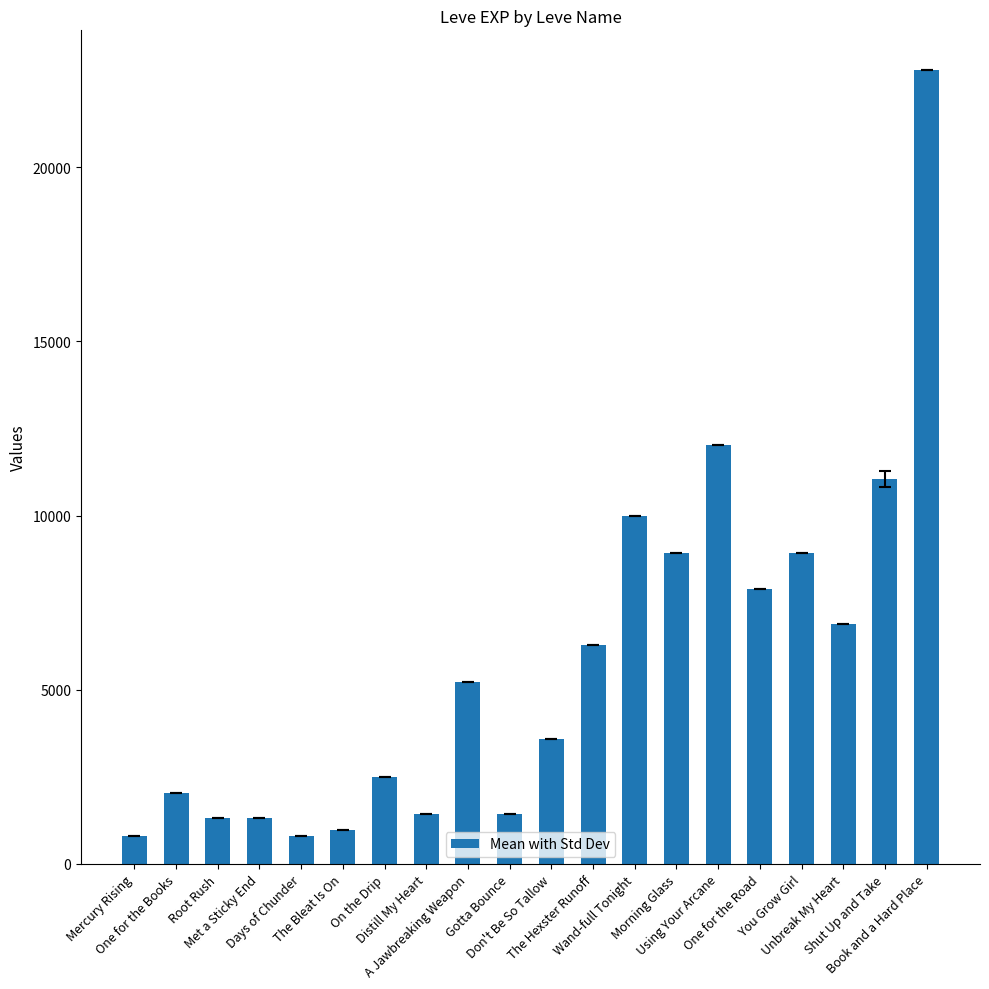

What is the sum of the values at Met a Sticky End and Morning Glass?

10260